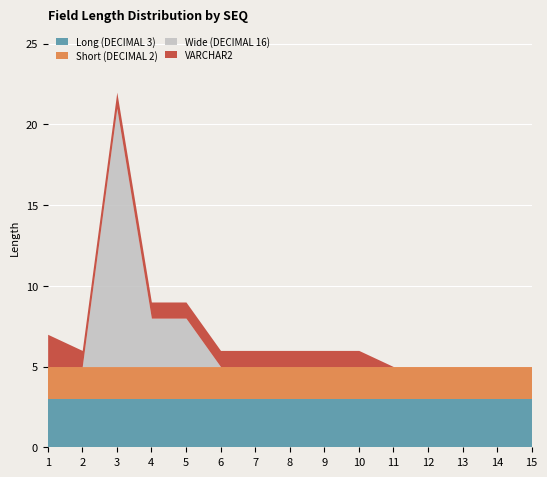

Which series has the widest spread of values?

Wide (DECIMAL 16)